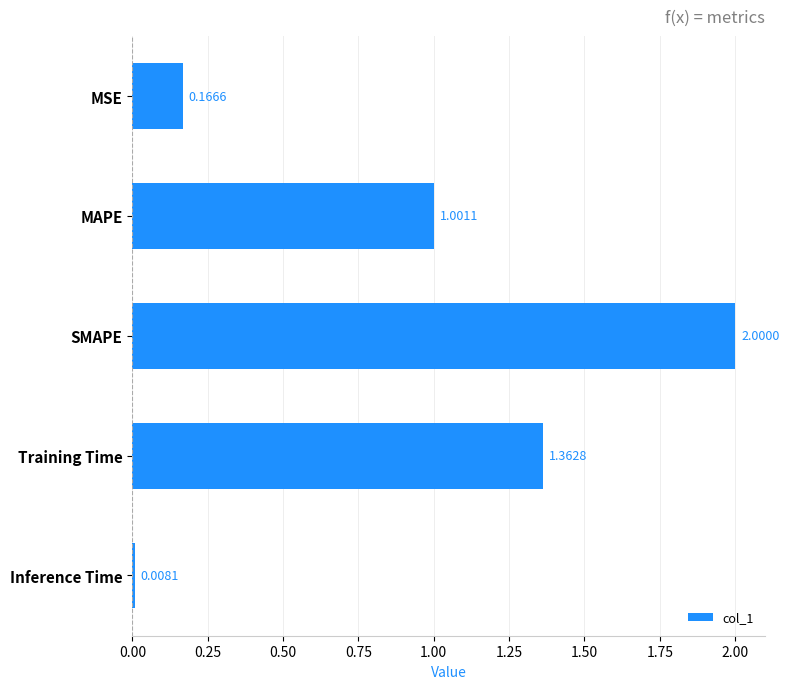

What is the label of the 2nd bar from the top?

MAPE